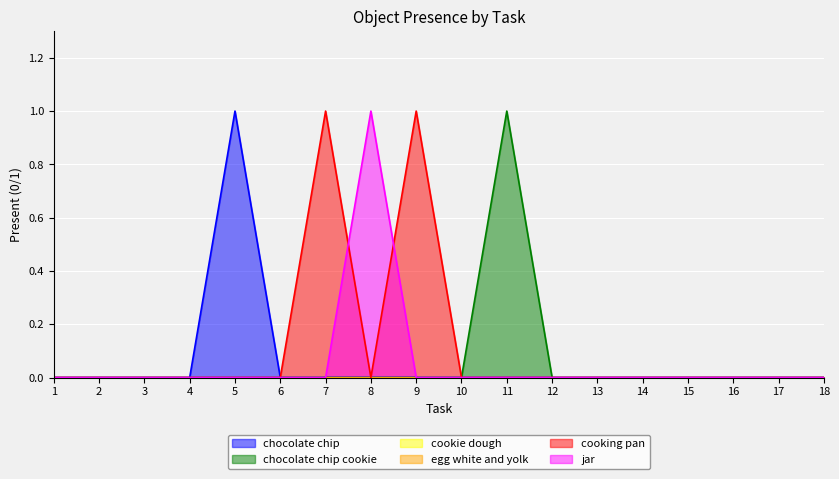

The value of jar at 14 is 1. True or false?

False